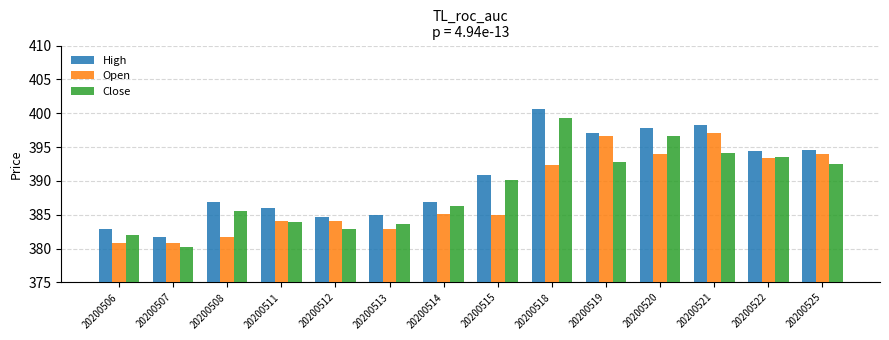

What is the smallest value displayed?

380.2